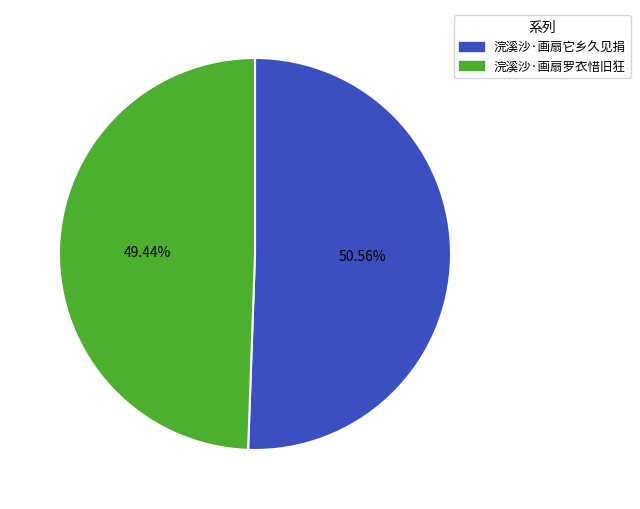

Approximately how many times larger is the value at 浣溪沙·画扇罗衣惜旧狂 compared to 浣溪沙·画扇它乡久见捐?

1.0